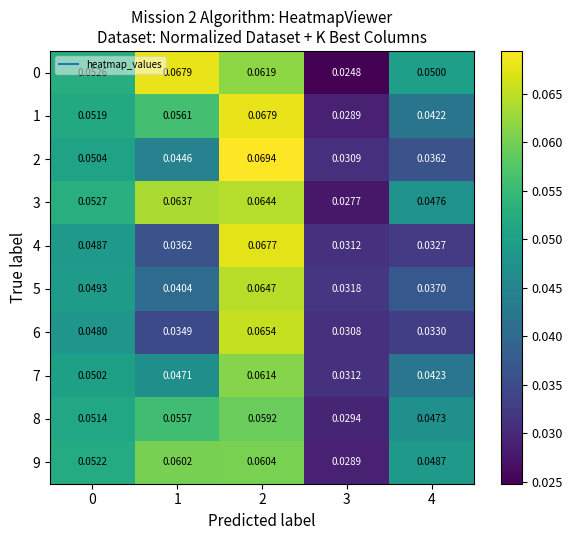

How many series are shown in this chart?

10